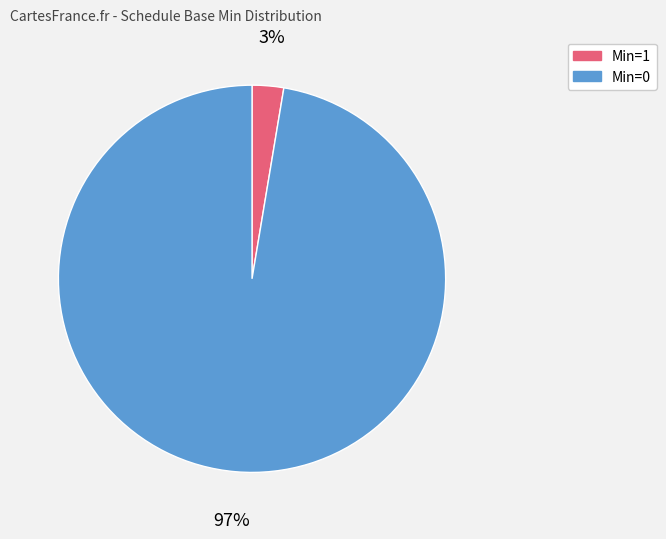

To the nearest percent, what is the average slice percentage?

50%